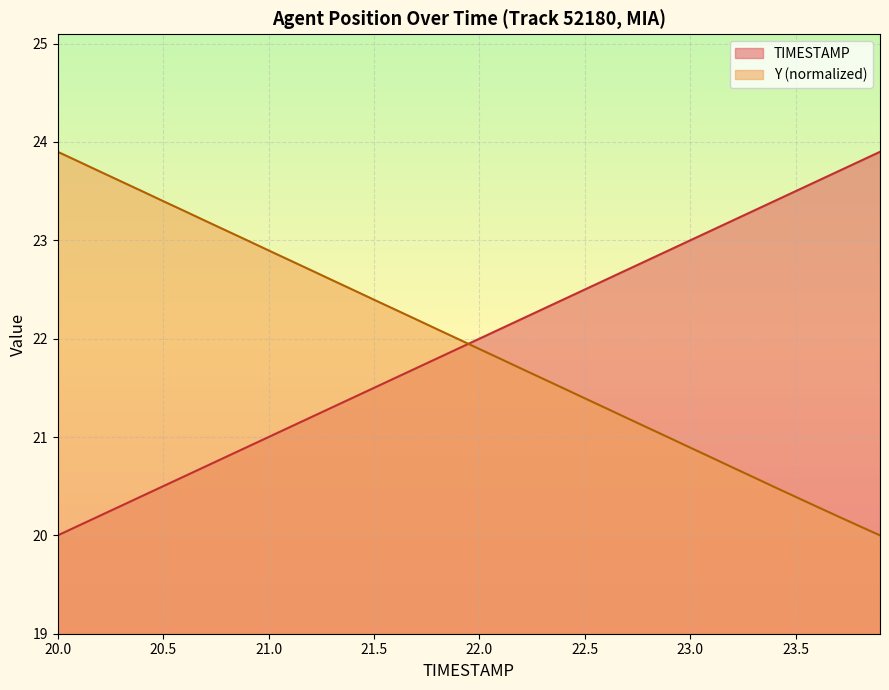

What is the difference between the highest and lowest values at 20.5?

2.9